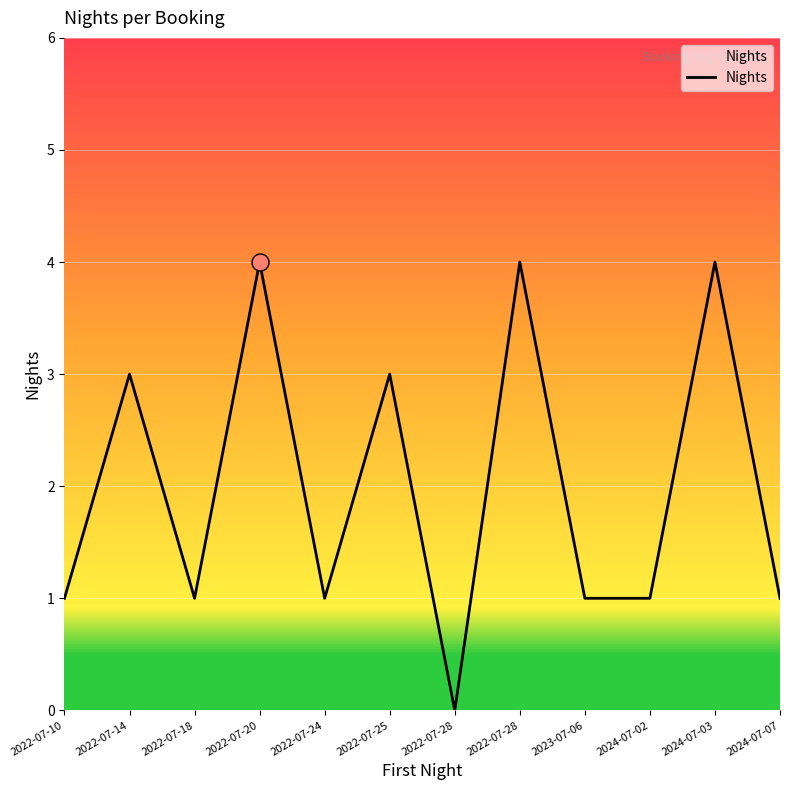

How many lines are shown in the chart?

1